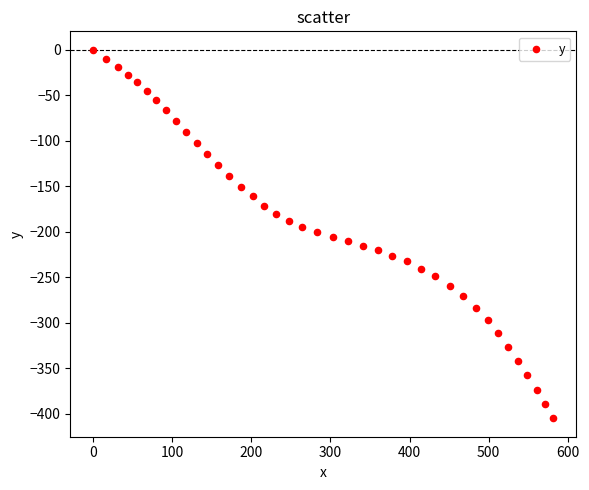

What is the range of Y values (max minus min)?

405.2